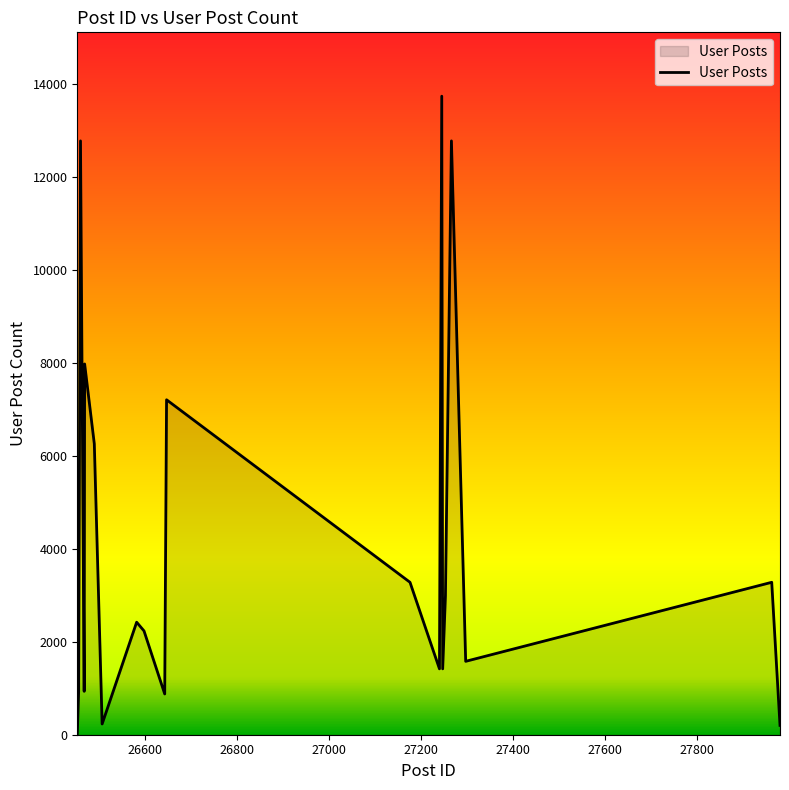

How many interior local valleys (lower than both neighbors) does the data have?

6